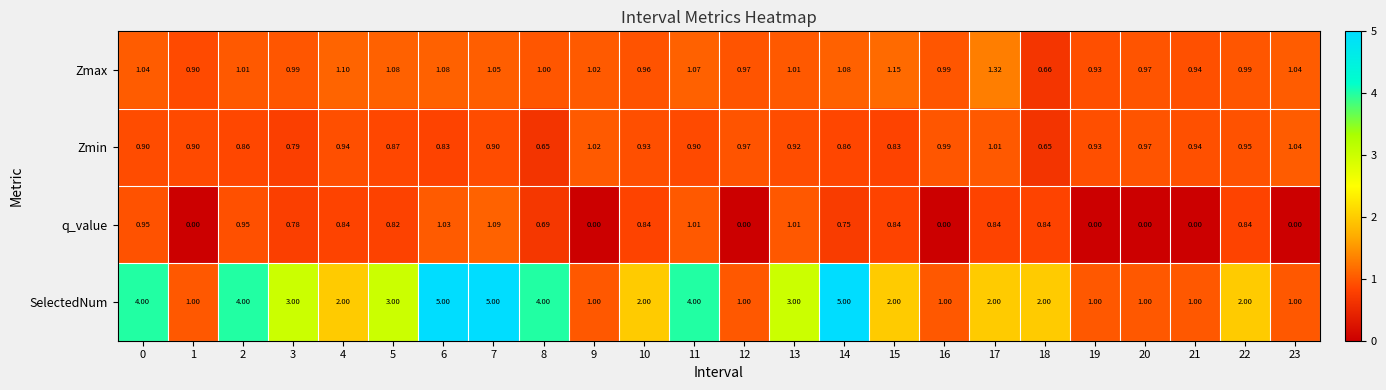

Which series has the largest range (max minus min)?

SelectedNum